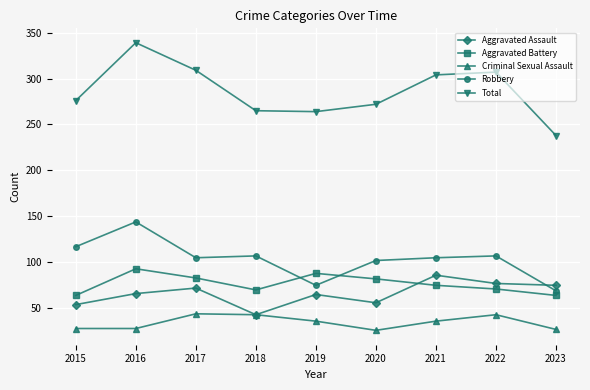

What is the greatest value displayed?

339